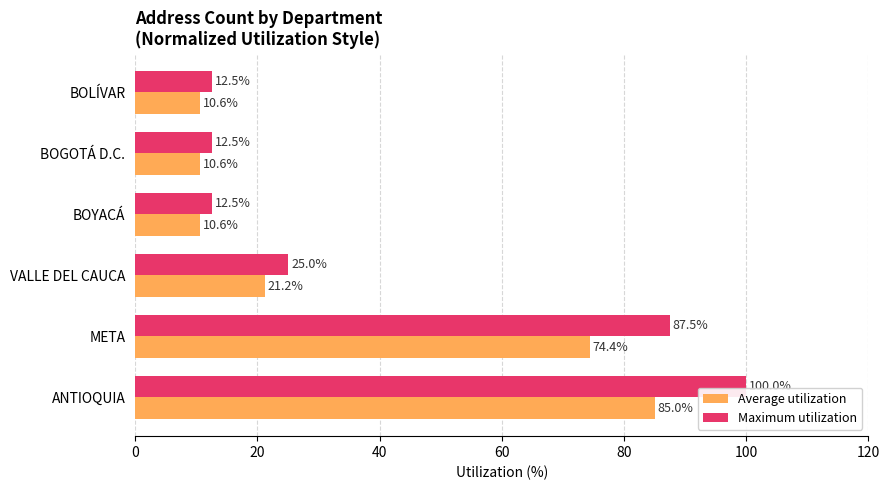

At which label is Maximum utilization closest to 56?

VALLE DEL CAUCA